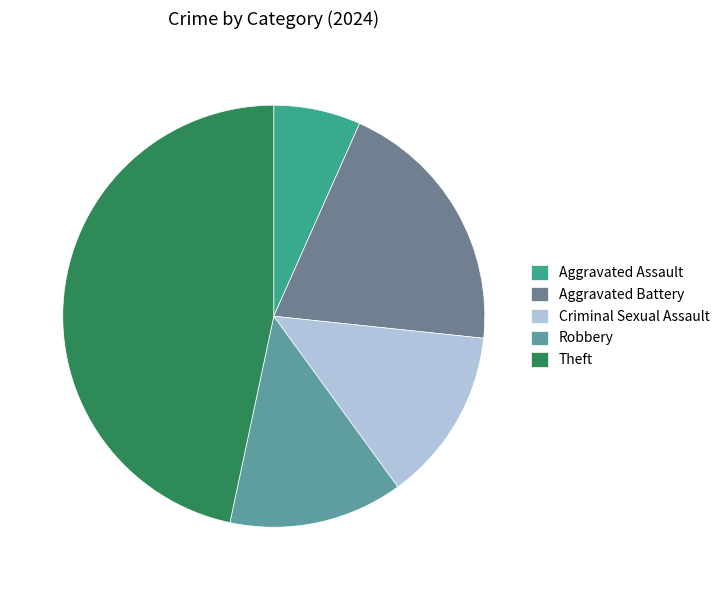

To the nearest percent, what portion does Theft represent?

47%